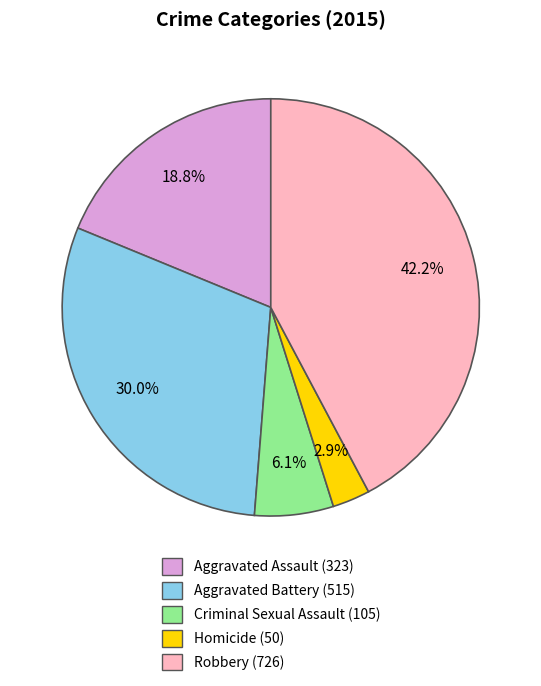

Which has a higher value, Aggravated Battery or Homicide?

Aggravated Battery